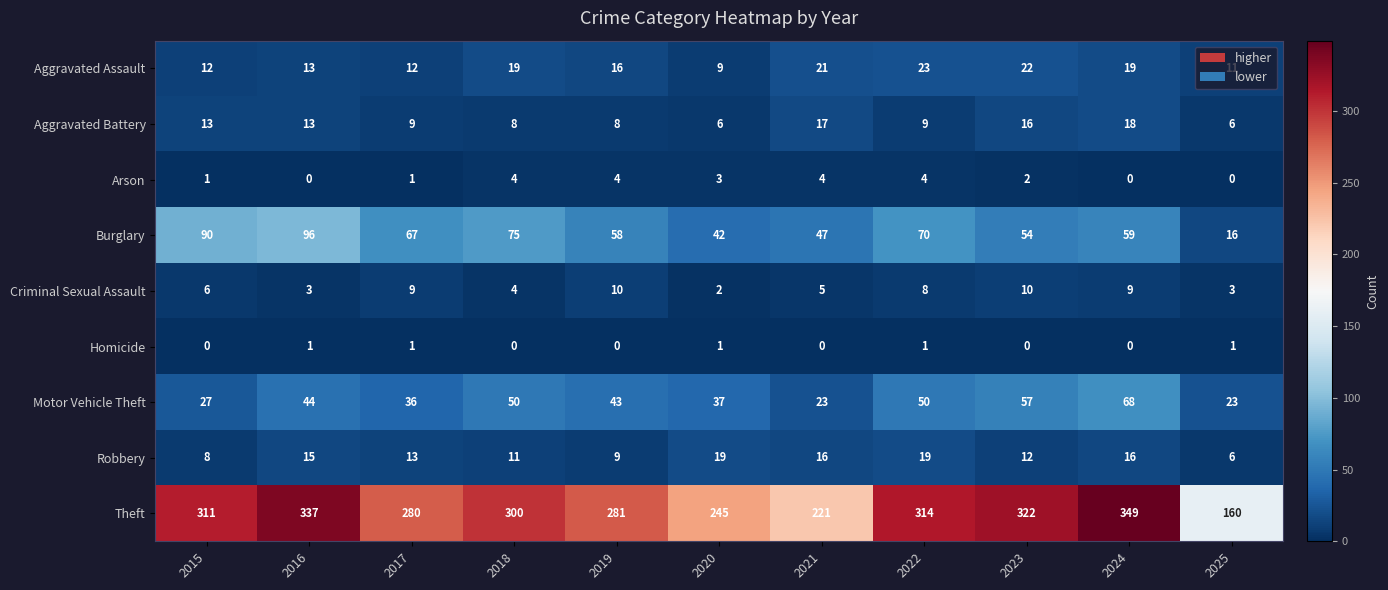

What is the total value across all series at 2024?

538